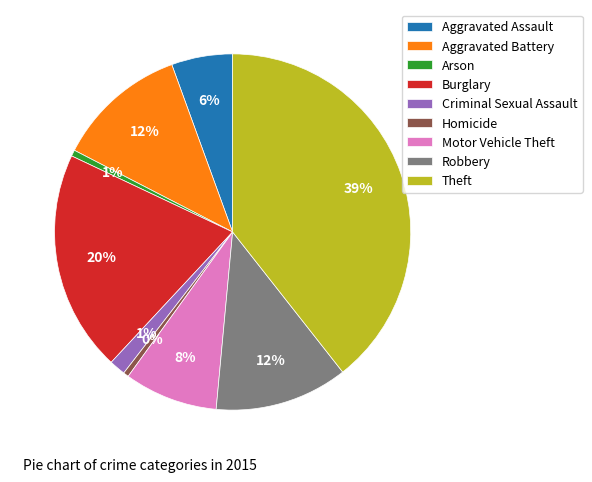

To the nearest percent, what percentage of the pie is Criminal Sexual Assault?

1%